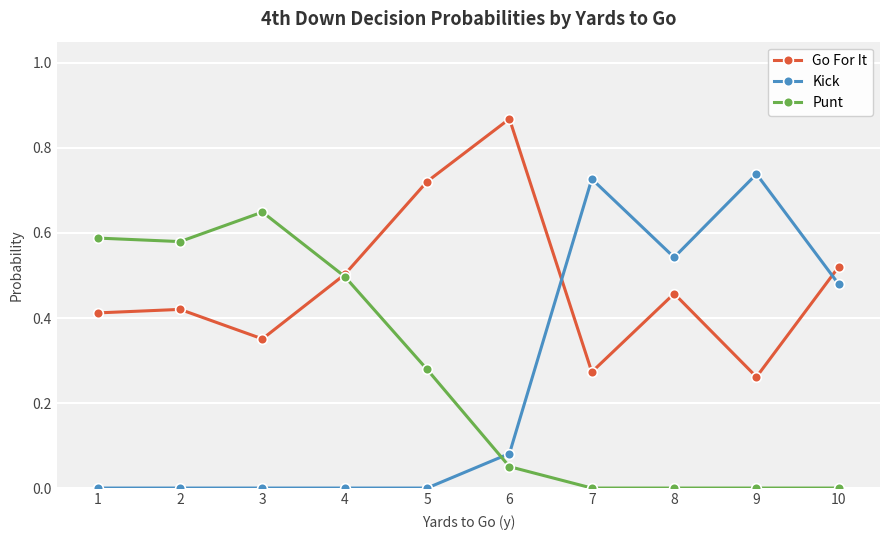

Which series ends up on top after the final intersection of Go For It and Kick?

Go For It